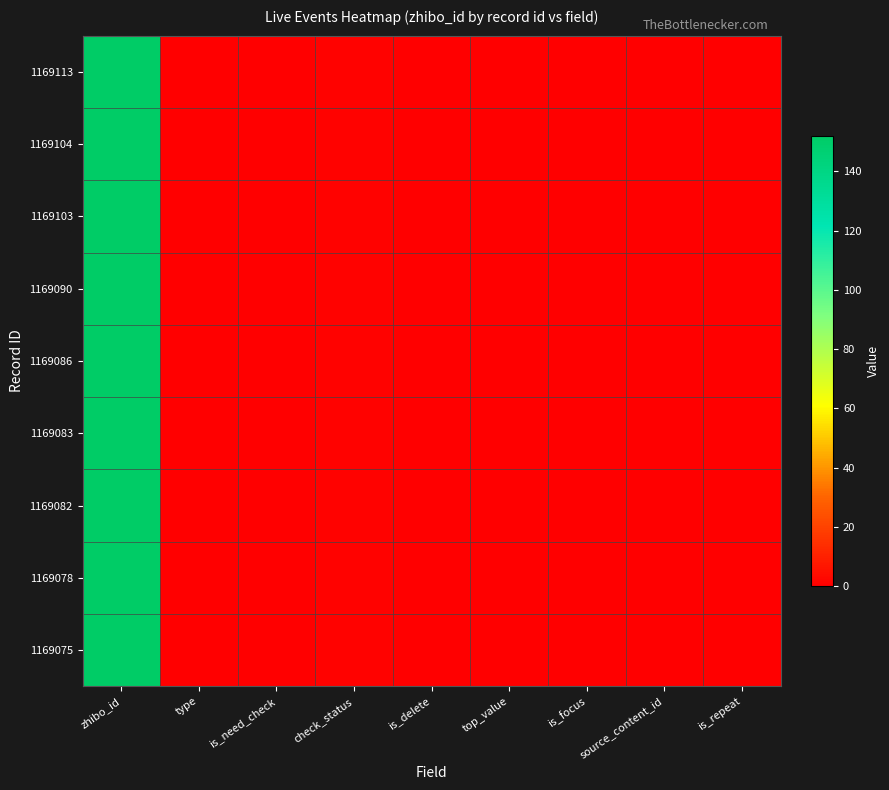

At how many categories does at least one series exceed 136?

1